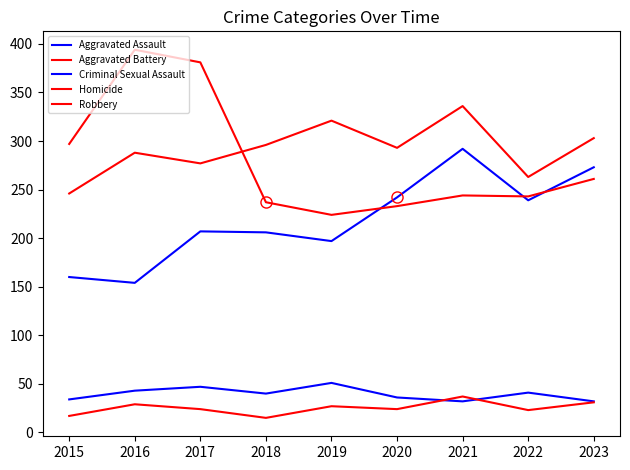

Between which two adjacent categories do Robbery and Aggravated Assault first intersect?

2019 and 2020